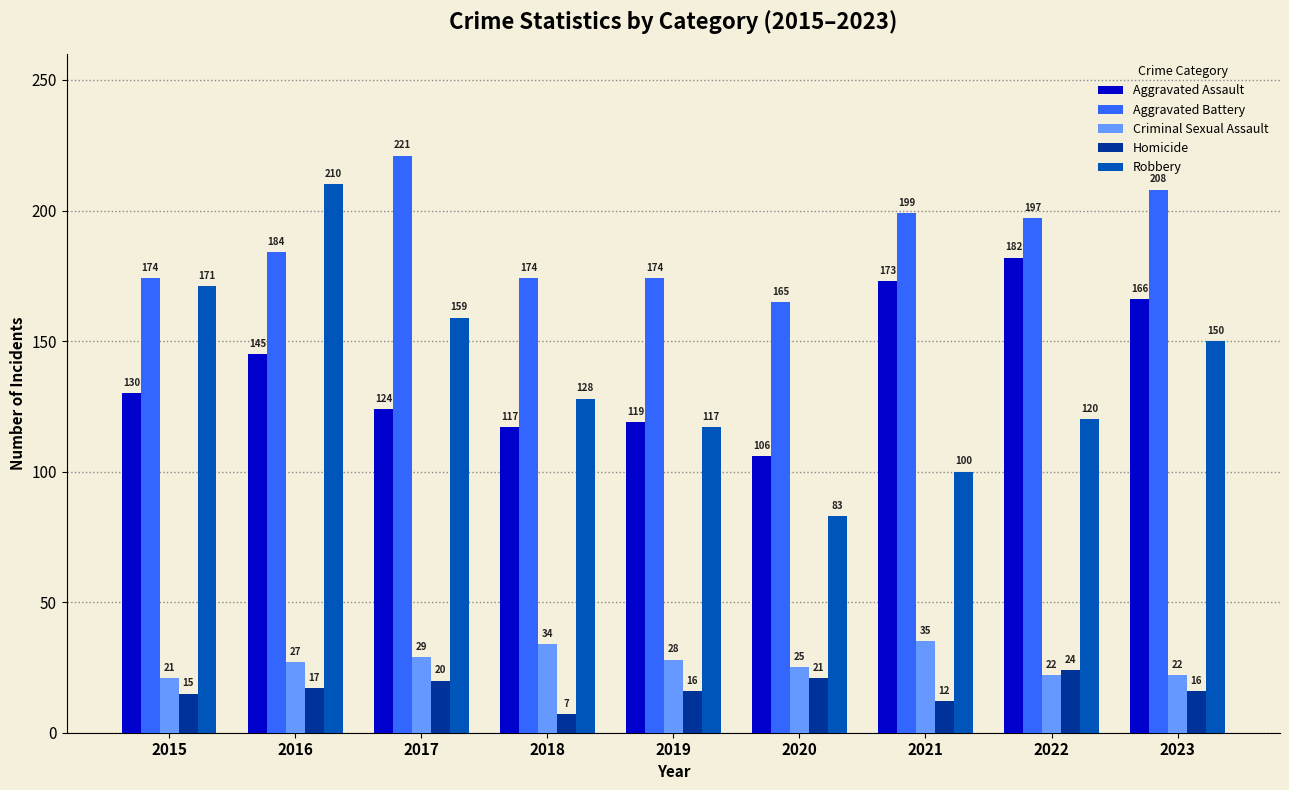

How many distinct data groups are displayed?

5